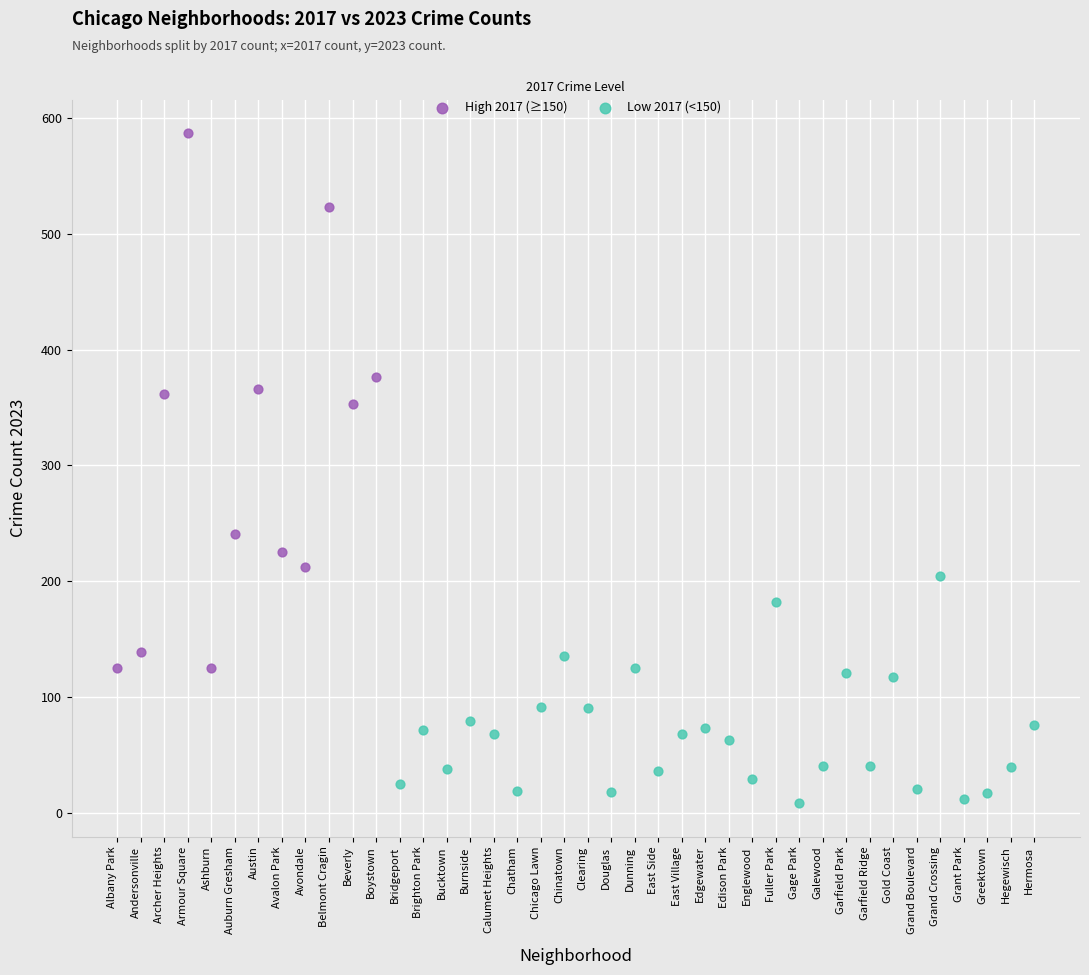

Which series has the widest spread of Y values?

High 2017 (≥150)